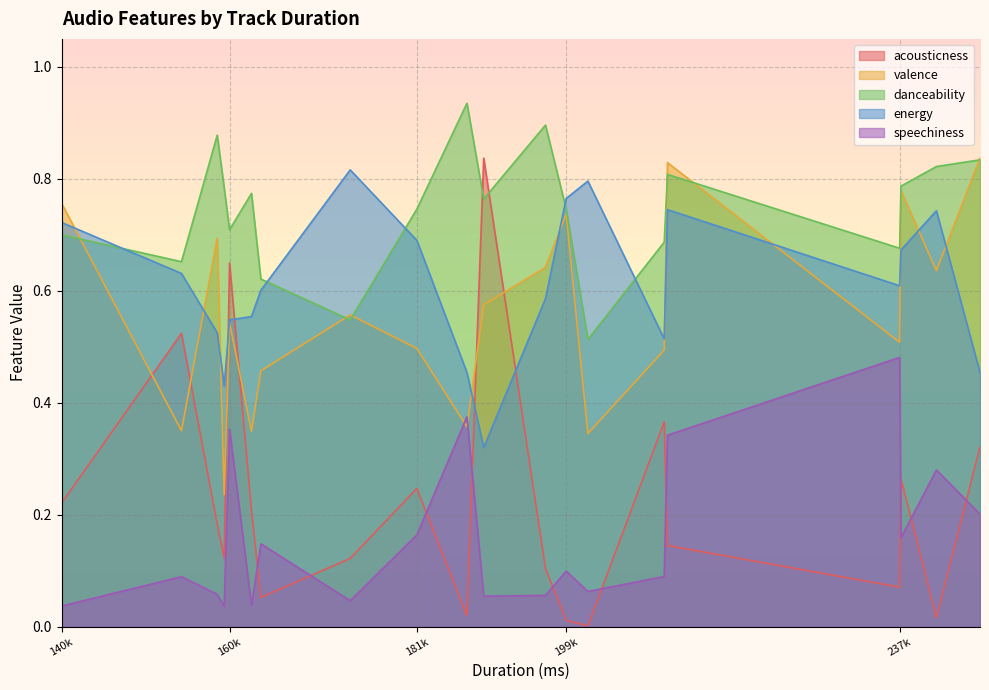

The danceability series shows 1.2 at 181k. True or false?

False